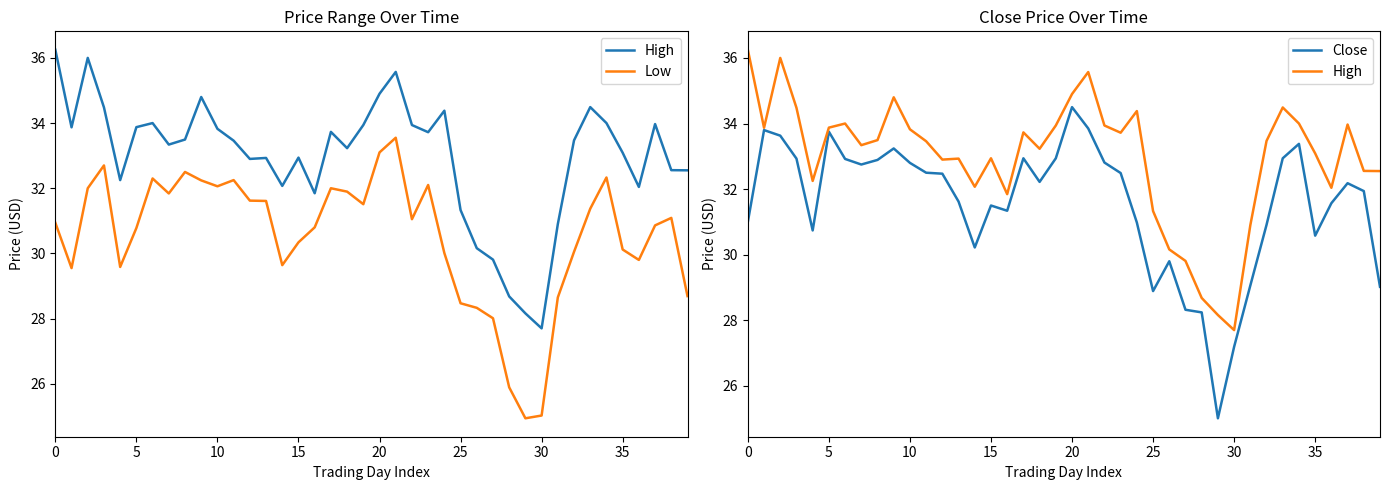

Which series has the widest spread of values?

Close